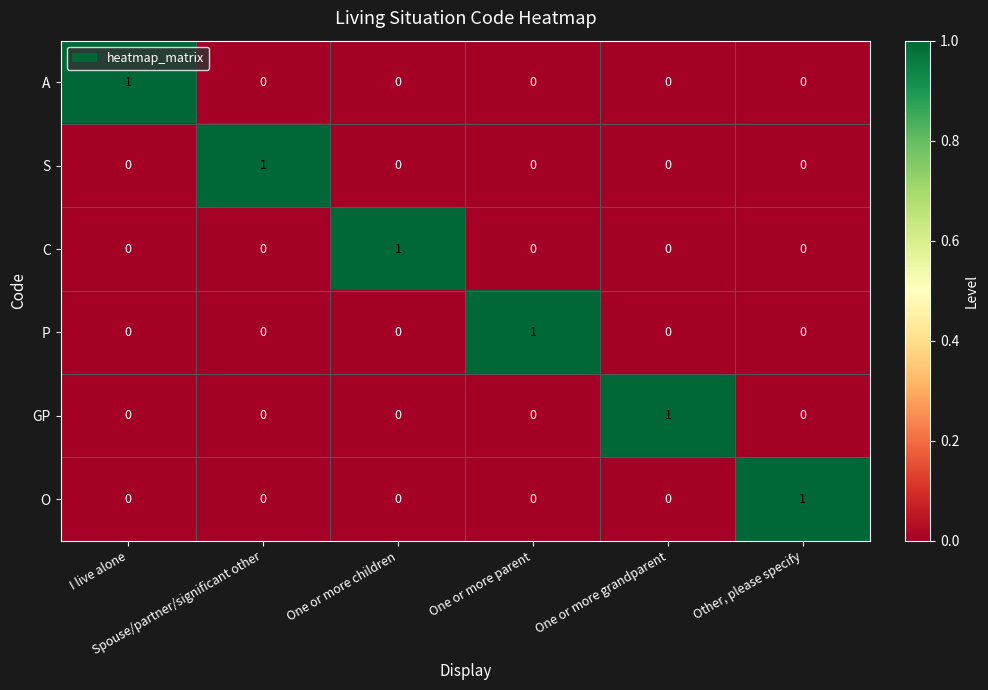

At how many categories does at least one series exceed 0?

6